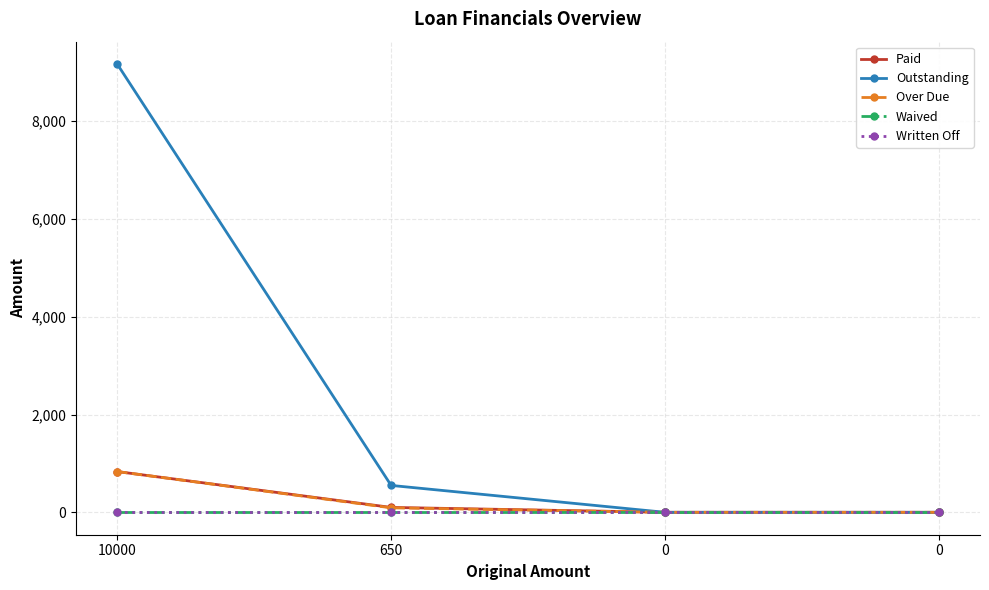

Does the chart have visible grid lines?

Yes